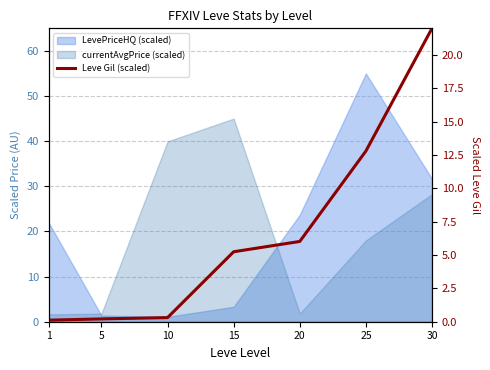

True or false: the data shows 5.2 at 15.

True